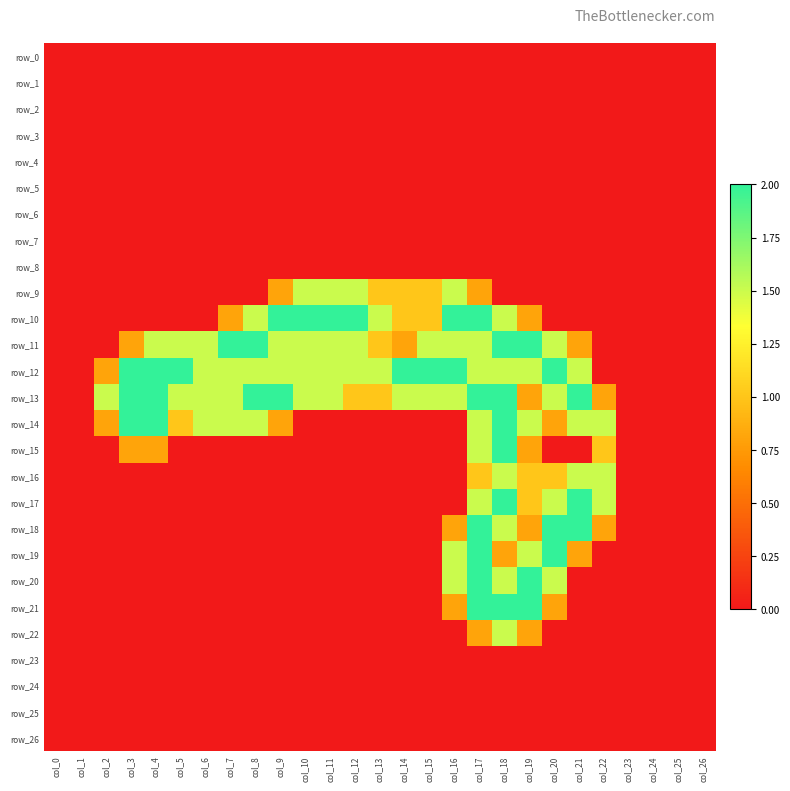

How many data points does each series have?

27